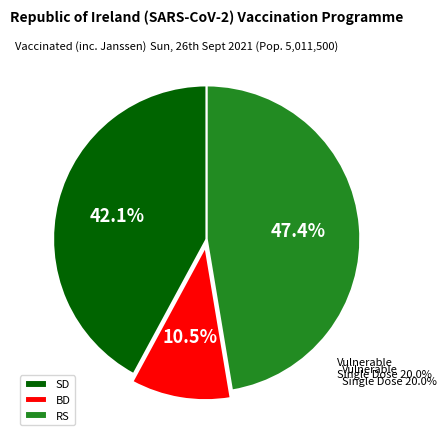

What percentage is the BD slice, to the nearest percent?

11%